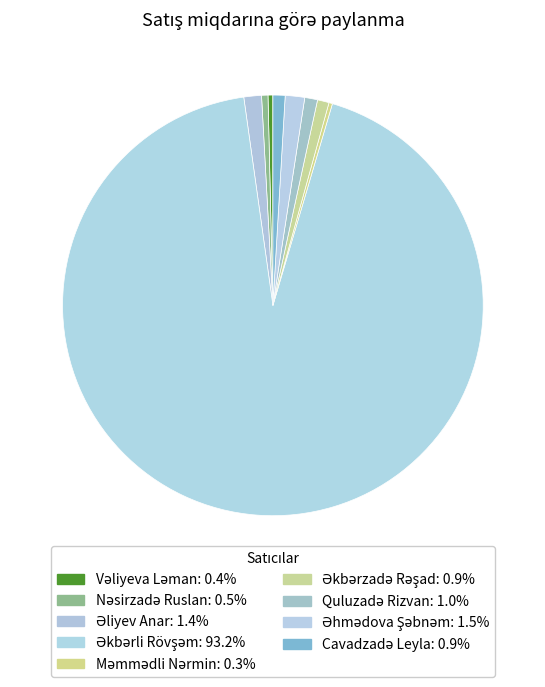

Which has a higher value, Cavadzadə Leyla or Əkbərzadə Rəşad?

Cavadzadə Leyla